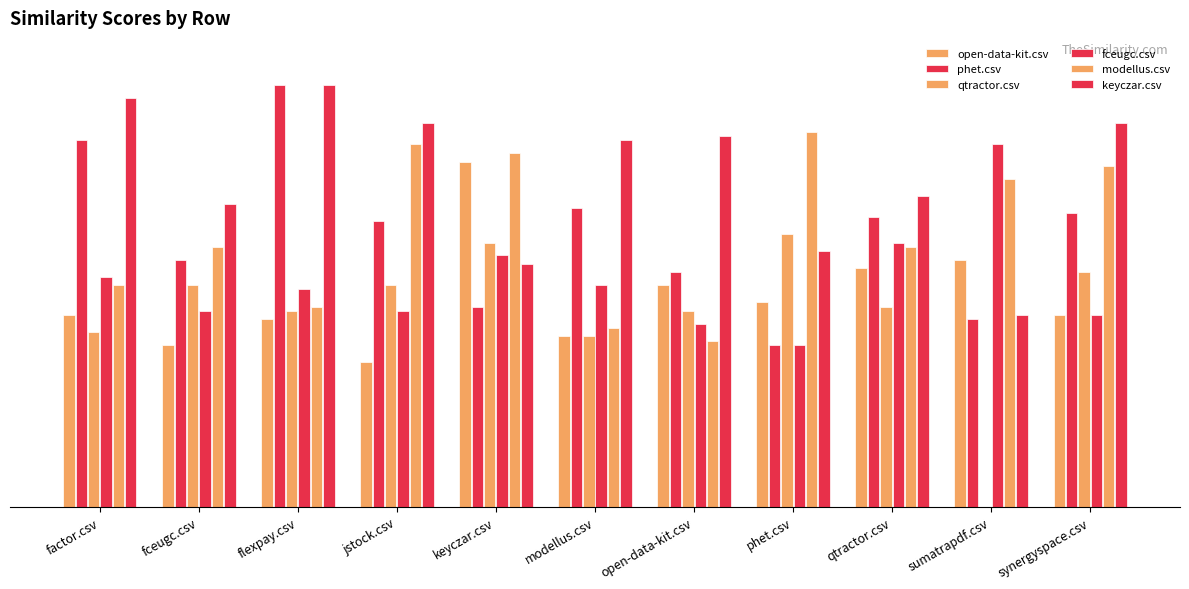

Which series has the largest range (max minus min)?

qtractor.csv